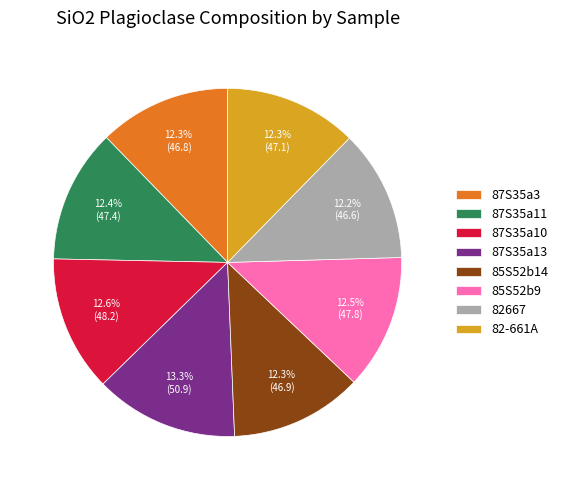

True or false: 87S35a11 accounts for 6% of the total.

False